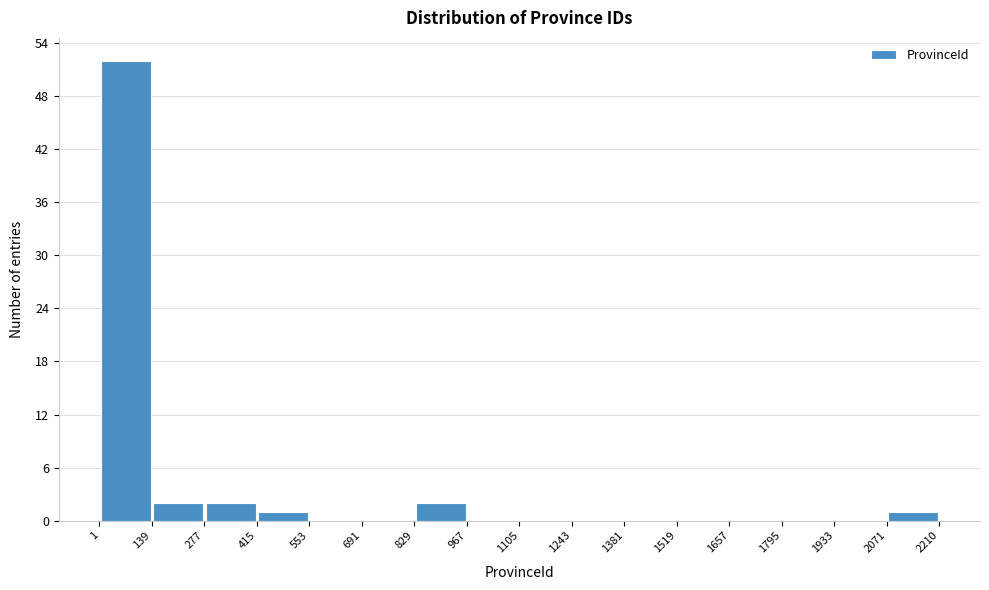

Reading left to right, transcribe this chart: for each bar, give the range it covers on the x-axis and its height. The values are not printed on the chart, so give them approximately, as read against the axis.

1 to 139: 52
139 to 277: 2
277 to 415: 2
415 to 553: 1
553 to 691: 0
691 to 829: 0
829 to 967: 2
967 to 1105: 0
1105 to 1243: 0
1243 to 1381: 0
1381 to 1519: 0
1519 to 1657: 0
1657 to 1795: 0
1795 to 1933: 0
1933 to 2071: 0
2071 to 2210: 1